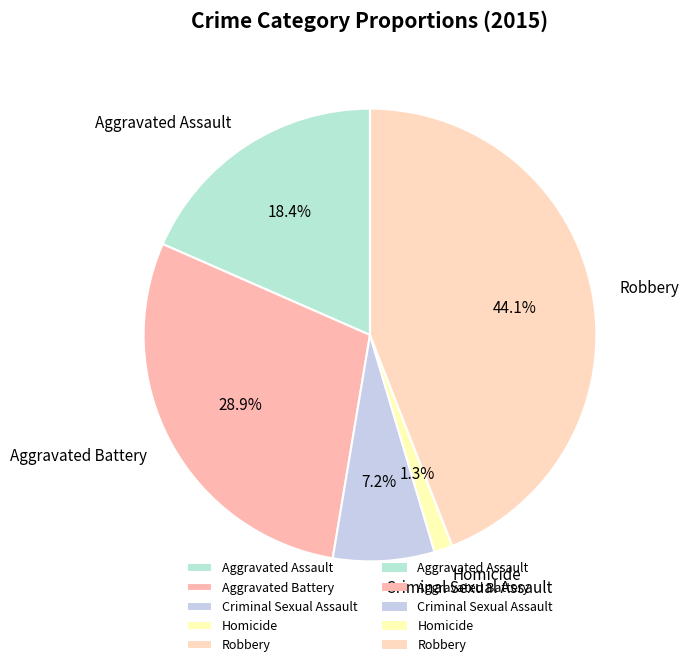

How many slices are in this pie chart?

5